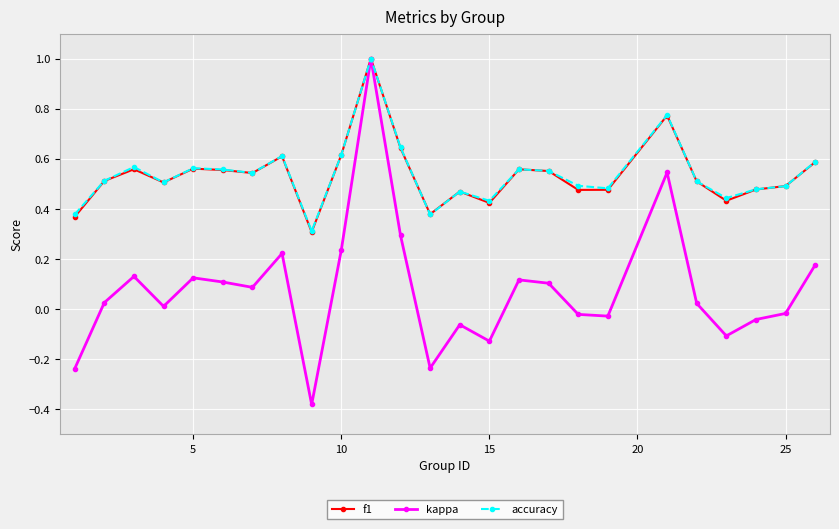

What is the greatest value displayed?

1.0